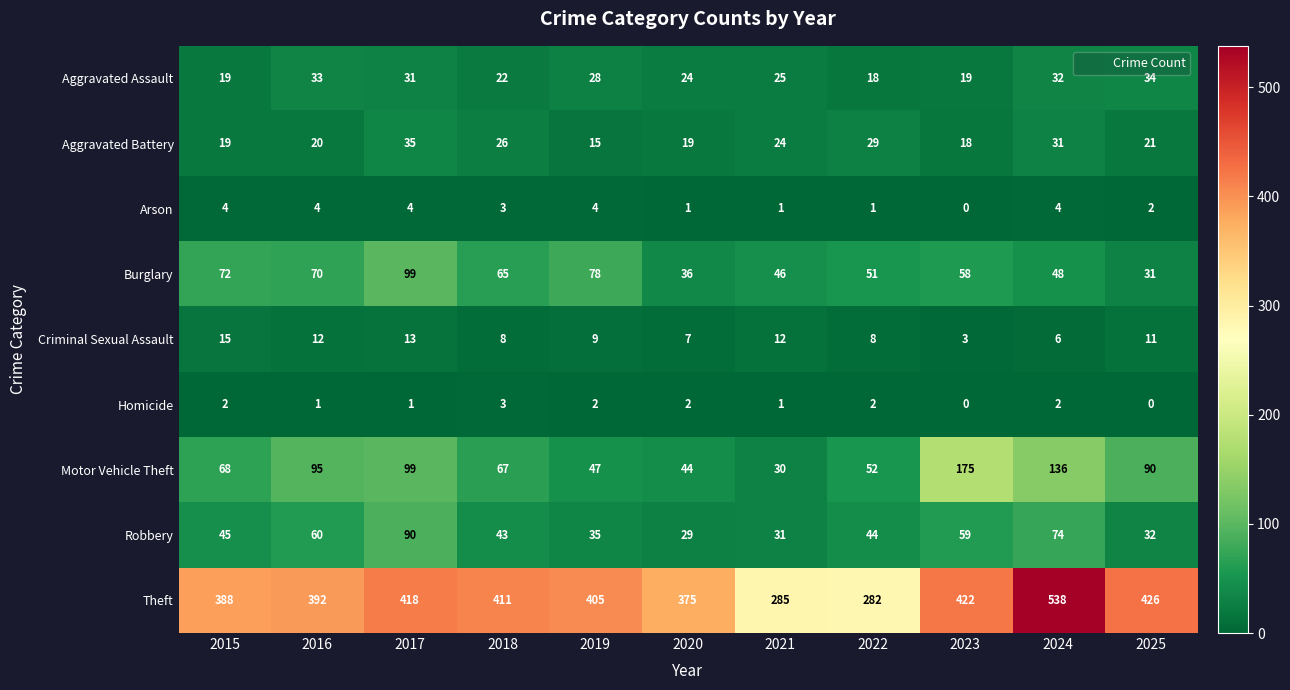

List the series in order of their peak value, highest first.

Theft, Motor Vehicle Theft, Burglary, Robbery, Aggravated Battery, Aggravated Assault, Criminal Sexual Assault, Arson, Homicide